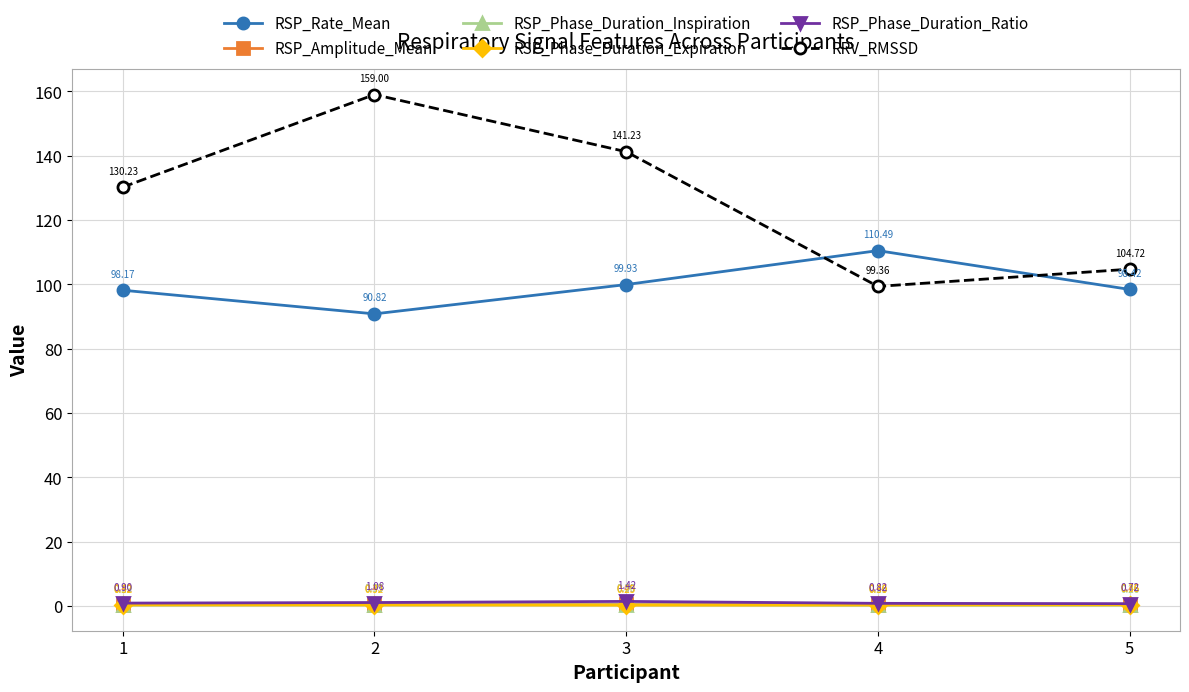

What is the lowest value of the RSP_Rate_Mean series?

90.8